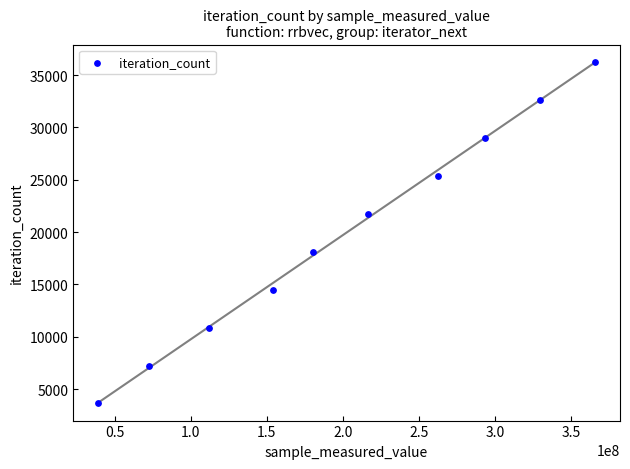

What is the range of Y values (max minus min)?

32652